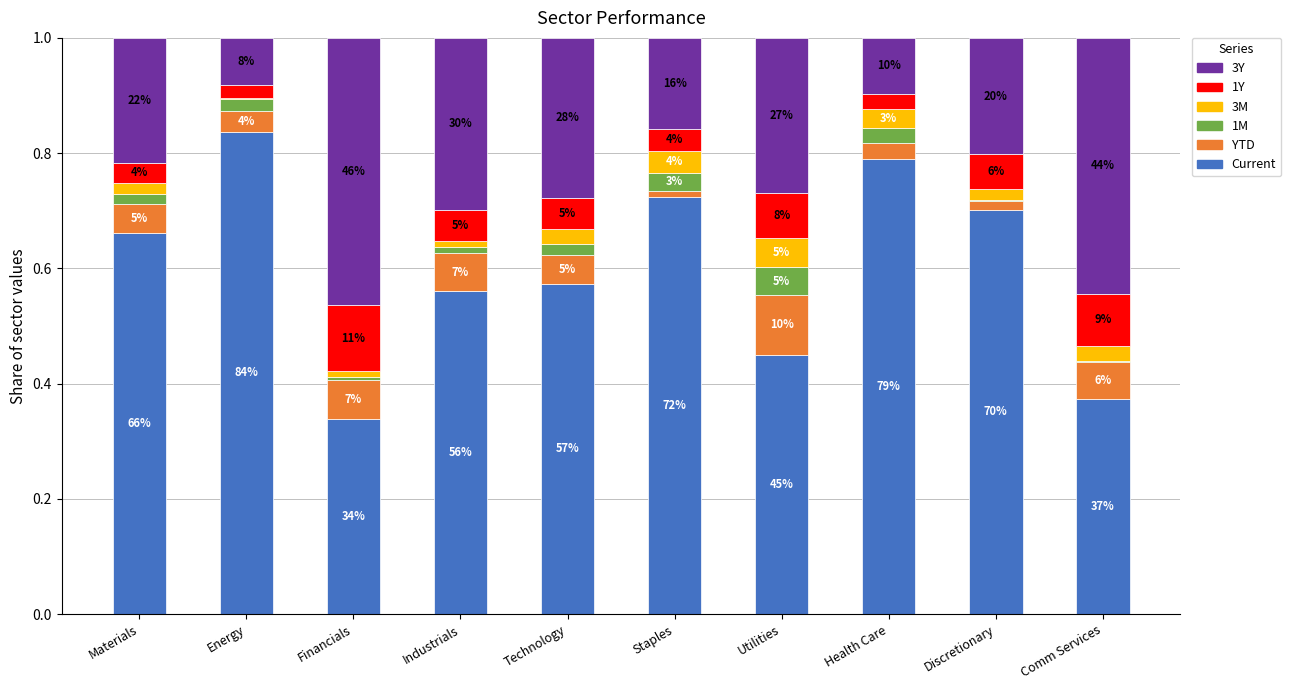

Which series has the largest range (max minus min)?

Current